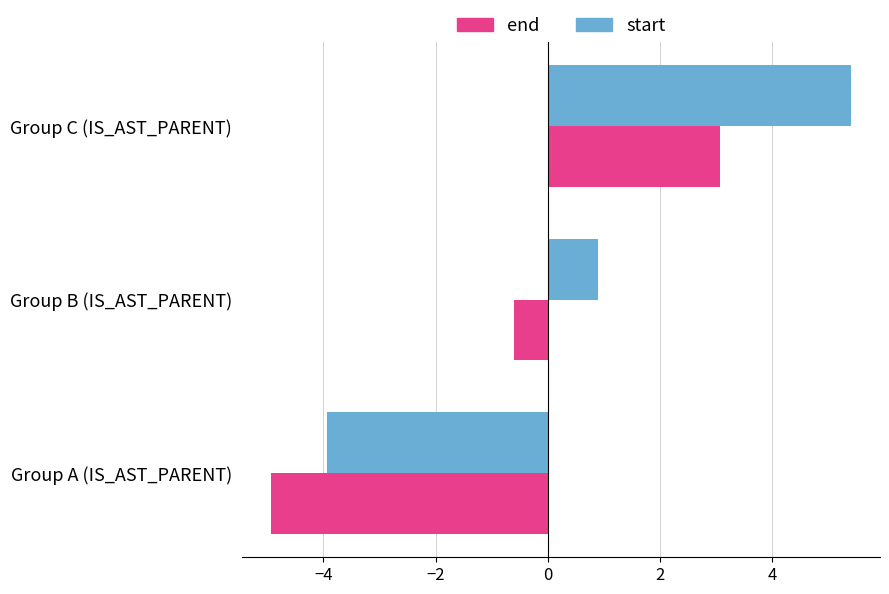

What is the greatest value displayed?

5.4